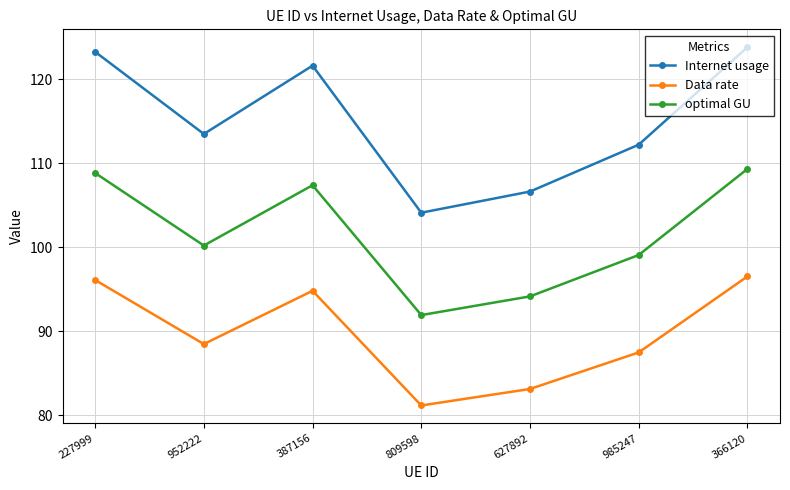

At which category does optimal GU reach its first local valley?

952222